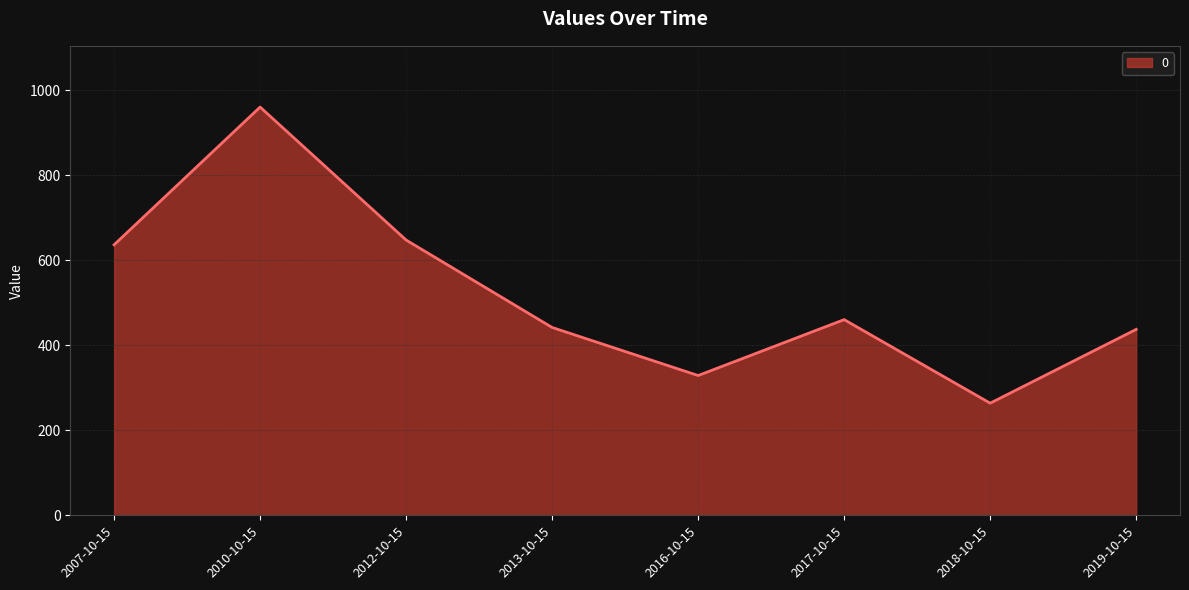

What is the change in value from 2010-10-15 to 2017-10-15?

-499.9